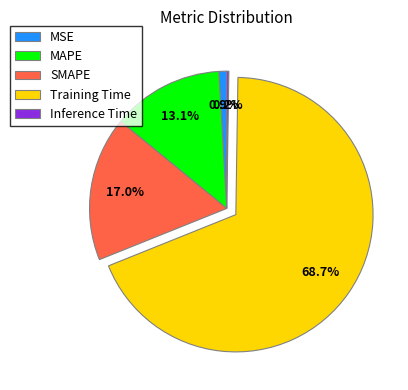

How much of the chart is everything except SMAPE?

83.0%